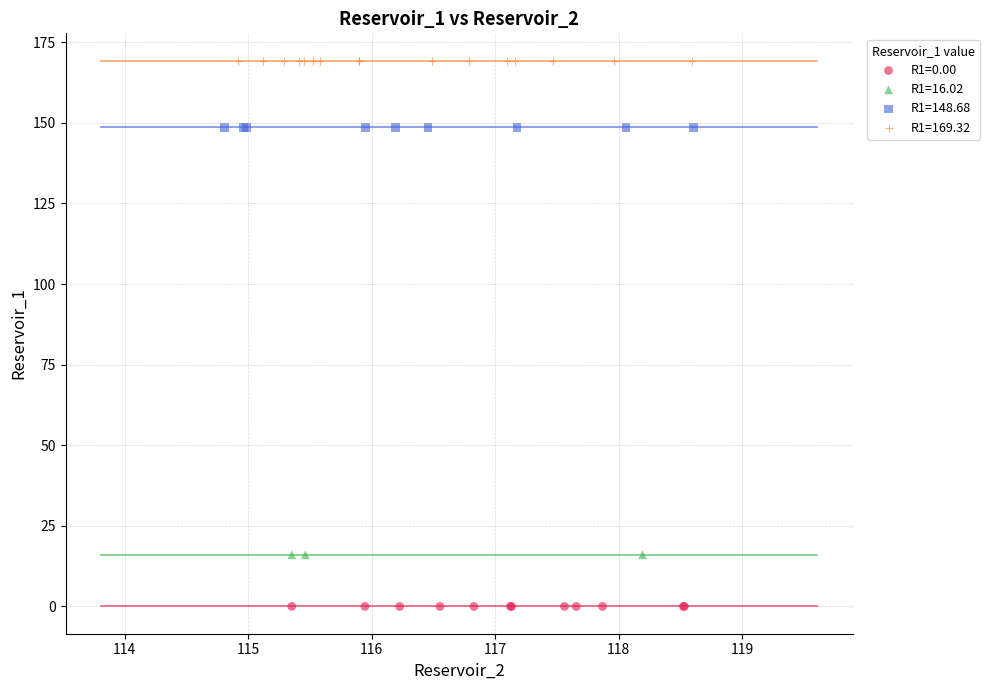

Which series contains the highest Y value?

R1=169.32